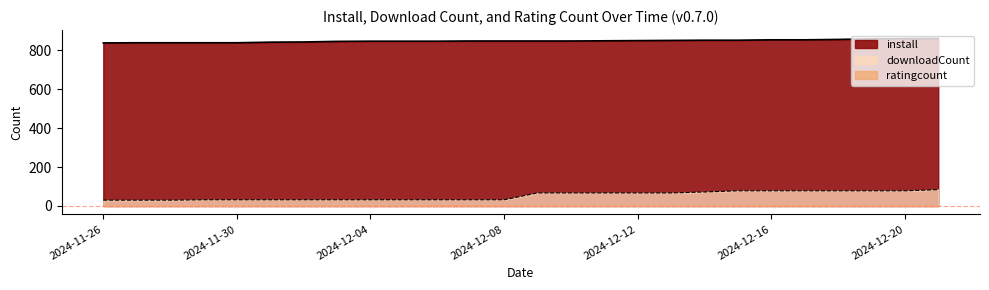

Is it true that downloadCount equals 67 at 2024-12-13?

True